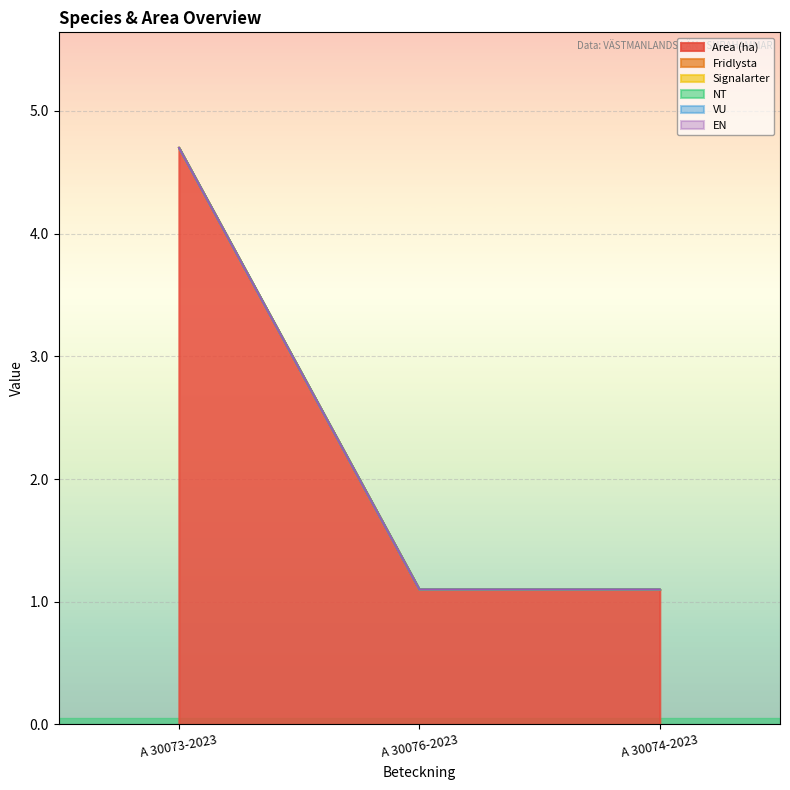

Which series changed the most between A 30073-2023 and A 30074-2023?

Area (ha)